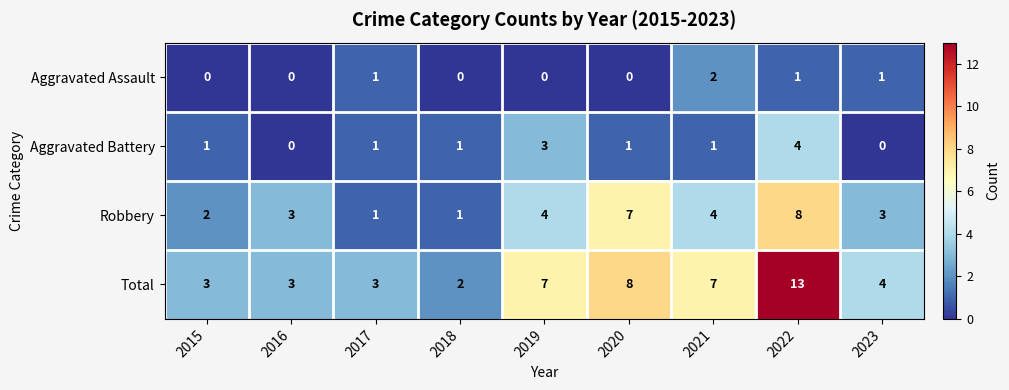

List the series in order of their overall mean, lowest first.

Aggravated Assault, Aggravated Battery, Robbery, Total